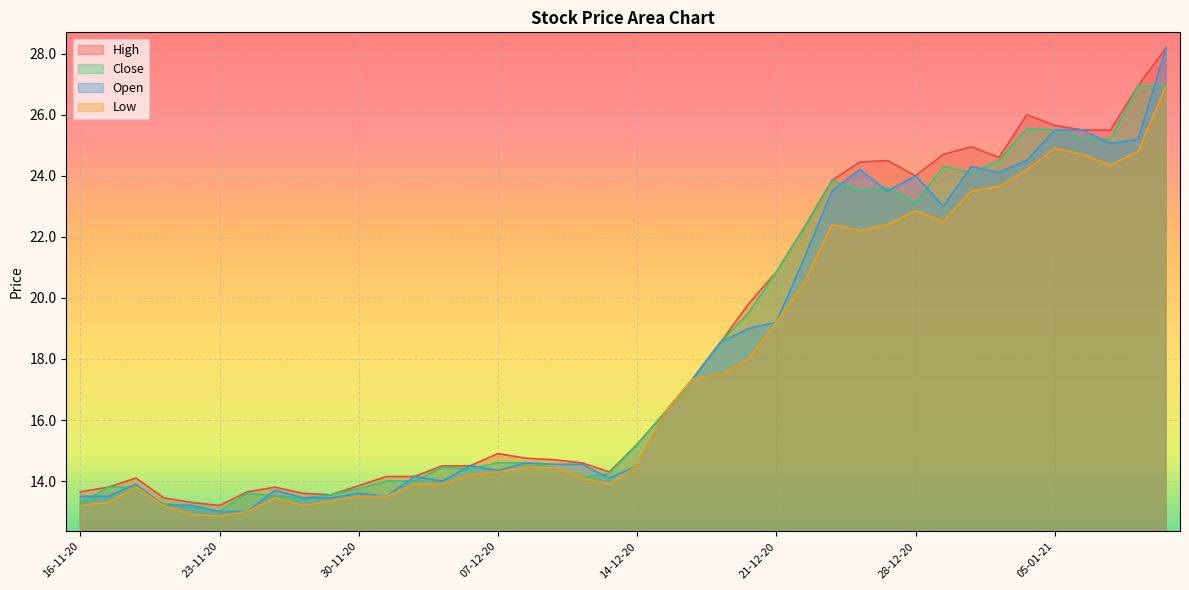

How many data points in Open are less than 14?

12